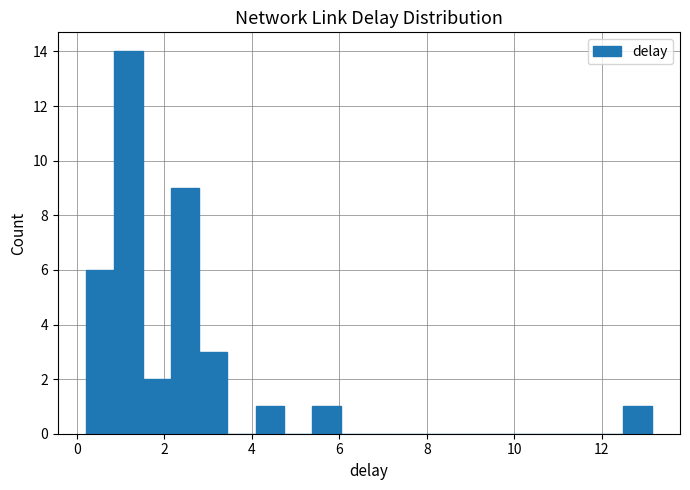

Read against the x-axis, roughly where is the centre of the tallest bar?

1.2